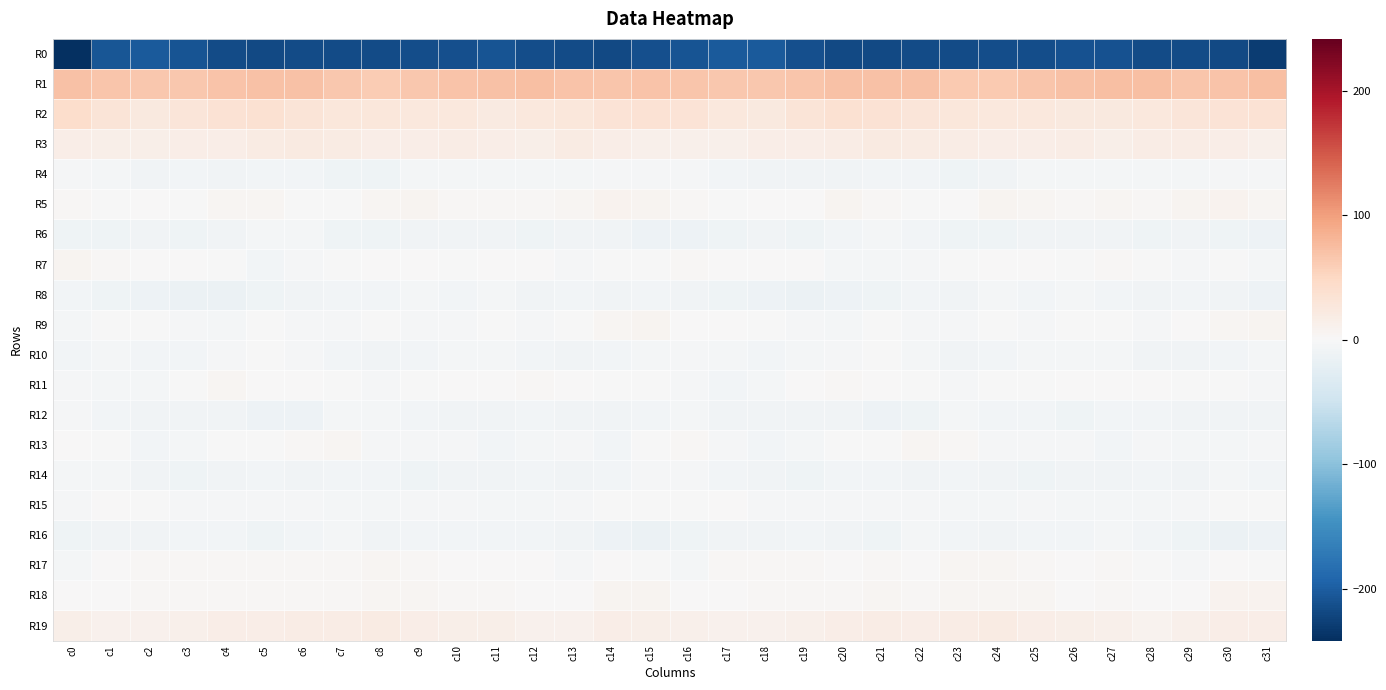

At which category does the chart reach its minimum across all series?

c0